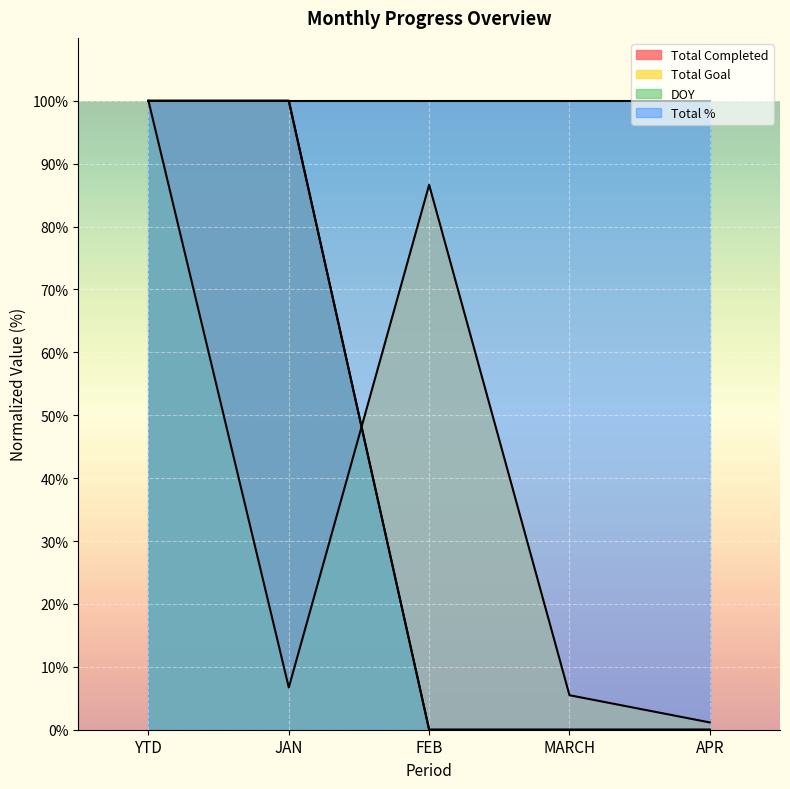

What is the label of the 5th point from the right?

YTD